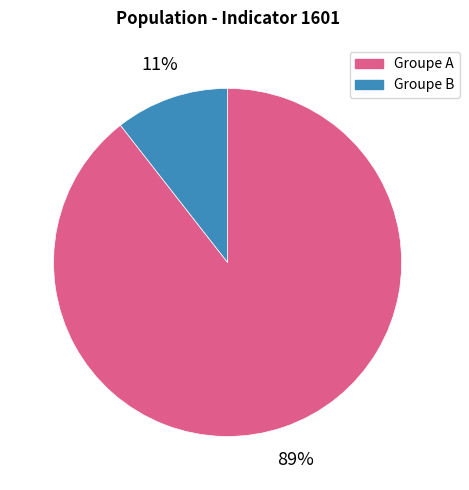

Combined, do Groupe A and Groupe B account for over 50%?

Yes